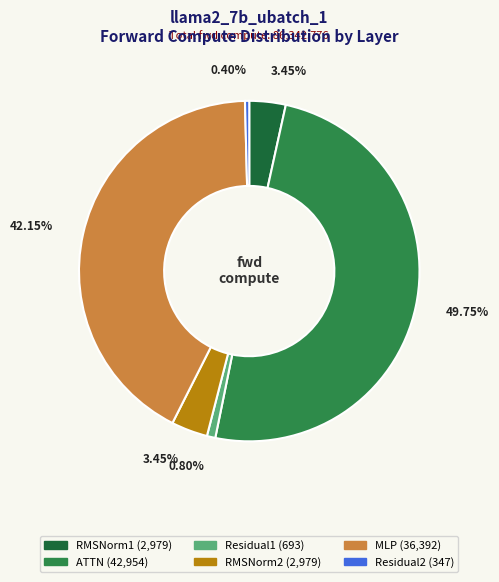

Is RMSNorm2 the majority of the pie?

No